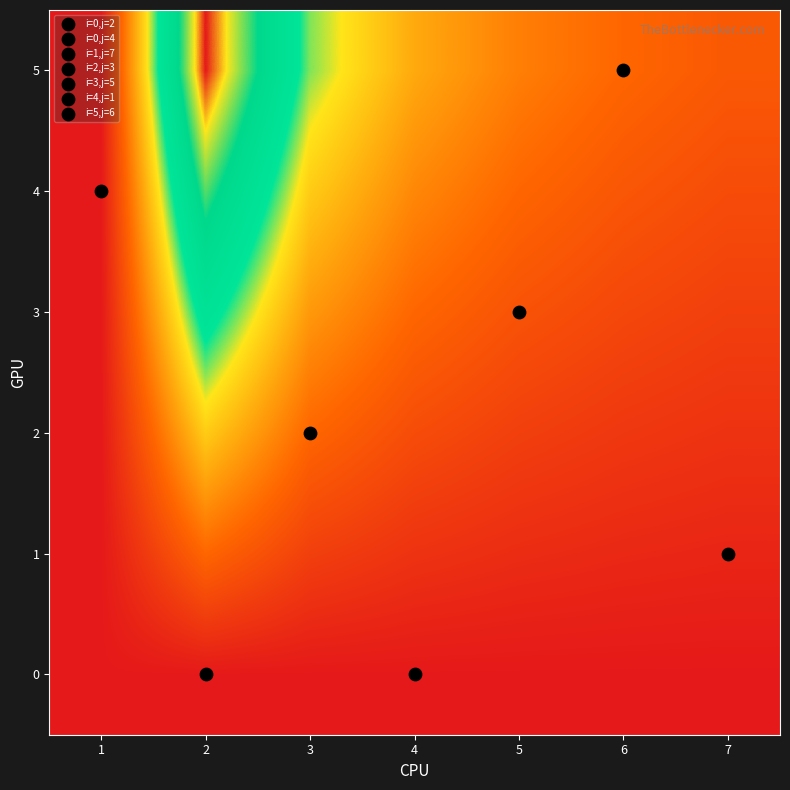

At how many categories does at least one series exceed 0?

6